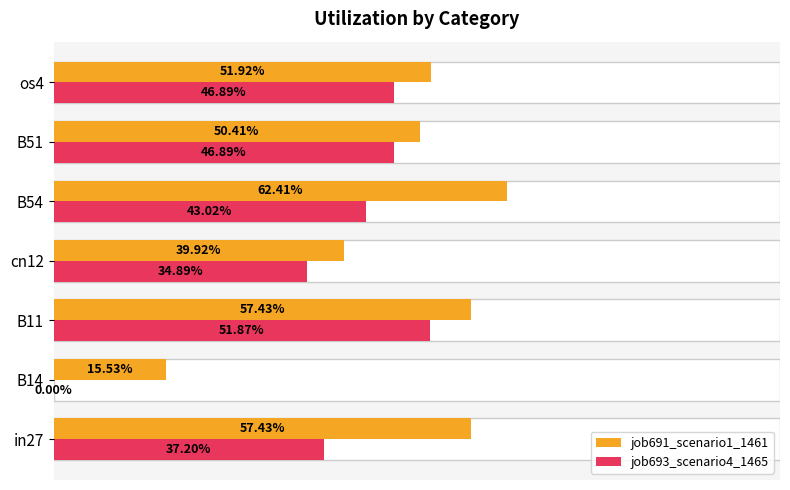

Reading left to right, what are all the values shown in this chart?

job691_scenario1_1461: 0.6	0.2	0.6	0.4	0.6	0.5	0.5
job693_scenario4_1465: 0.4	0.0	0.5	0.3	0.4	0.5	0.5